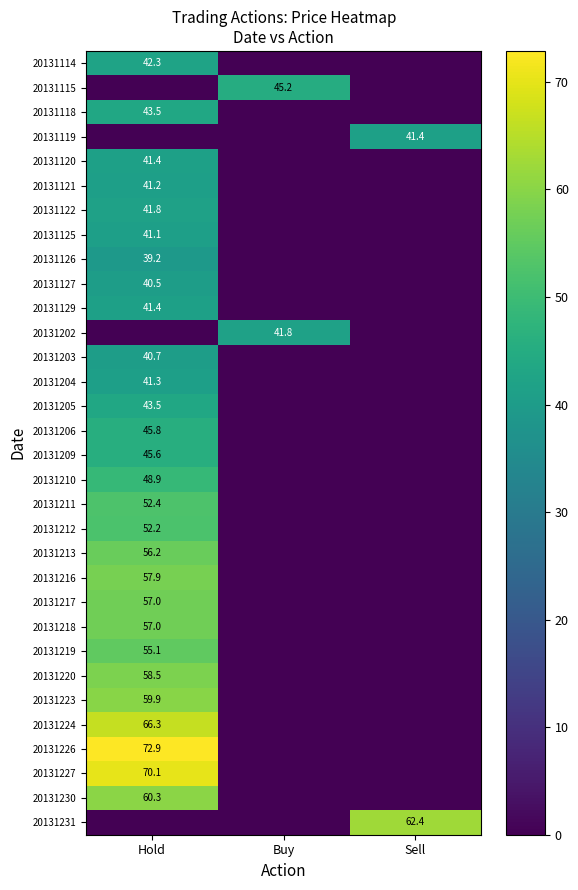

Which has a higher value, Sell or Buy?

Sell